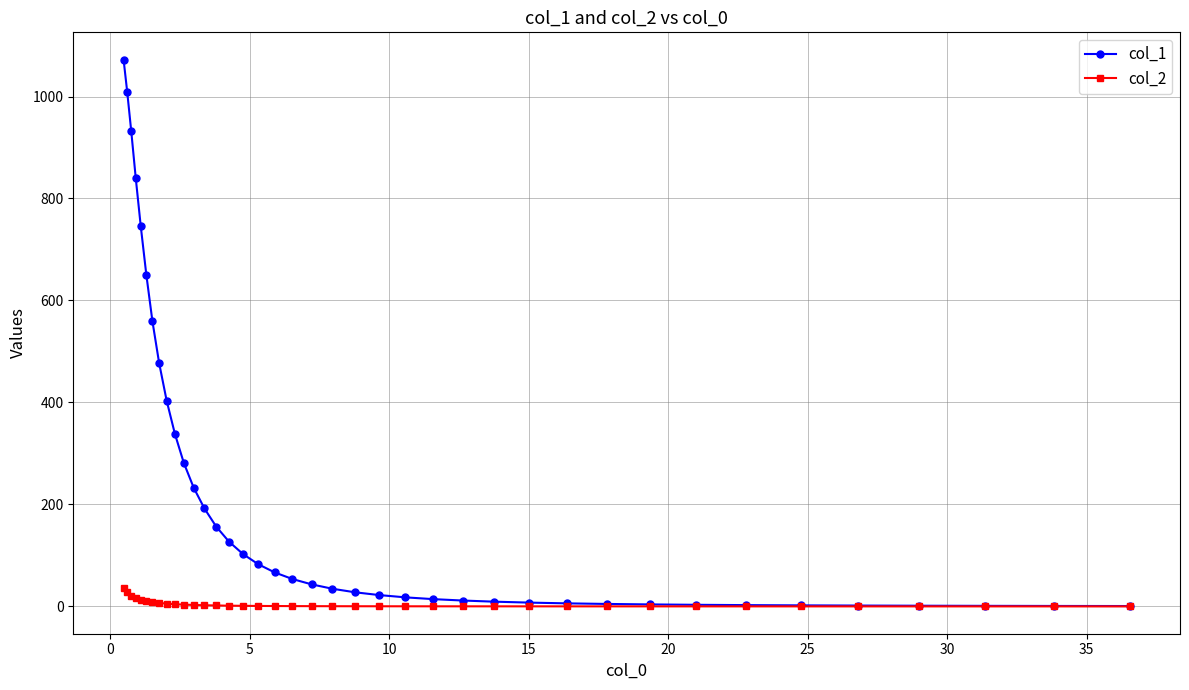

What is the average value of the col_1 series?

219.0